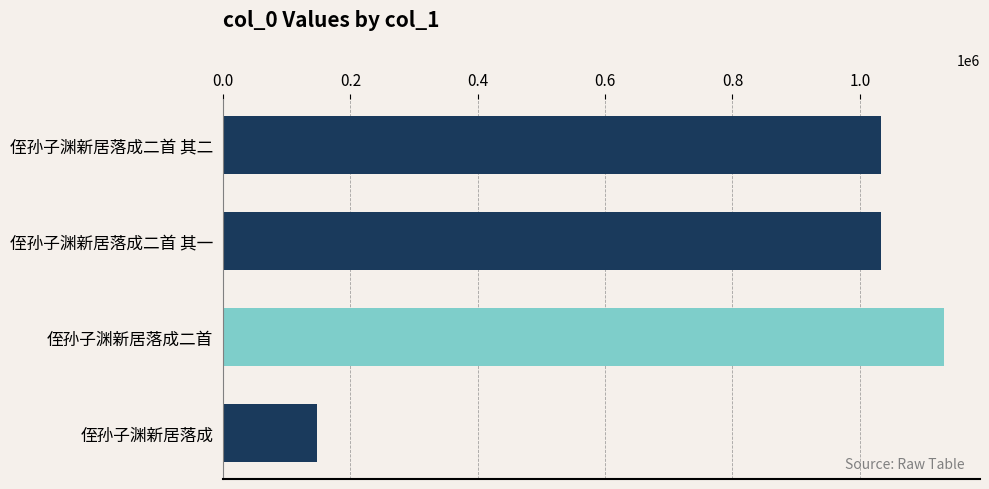

Does the chart contain stacked bars?

No